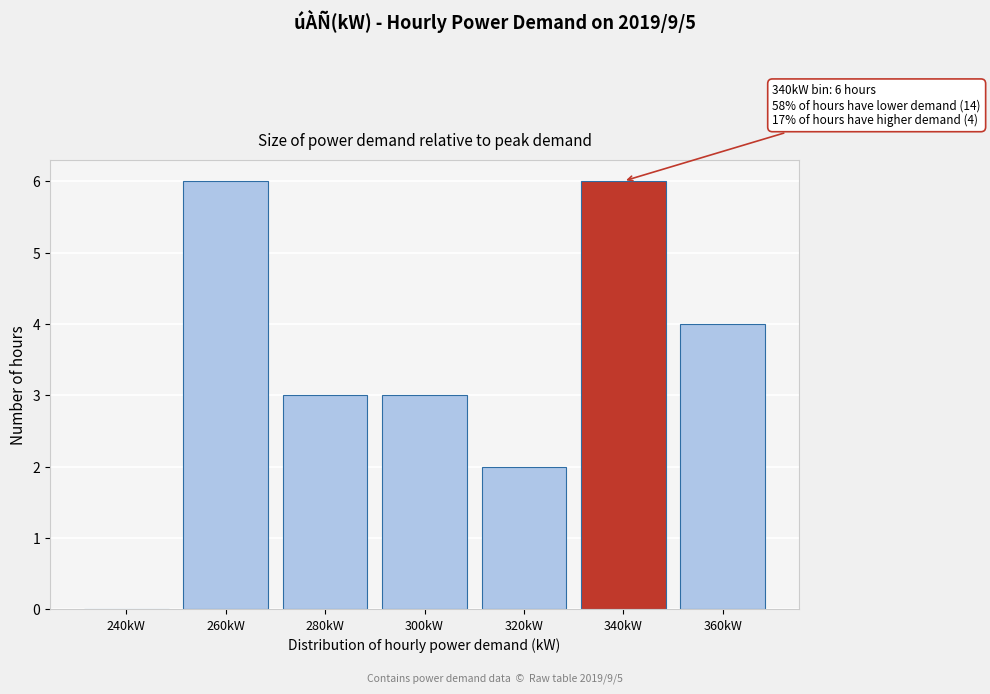

Reading left to right, transcribe all the data shown in this chart.

240kW=0	260kW=6	280kW=3	300kW=3	320kW=2	340kW=6	360kW=4